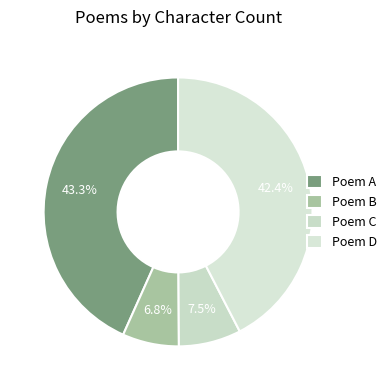

Count the number of slices in the pie.

4